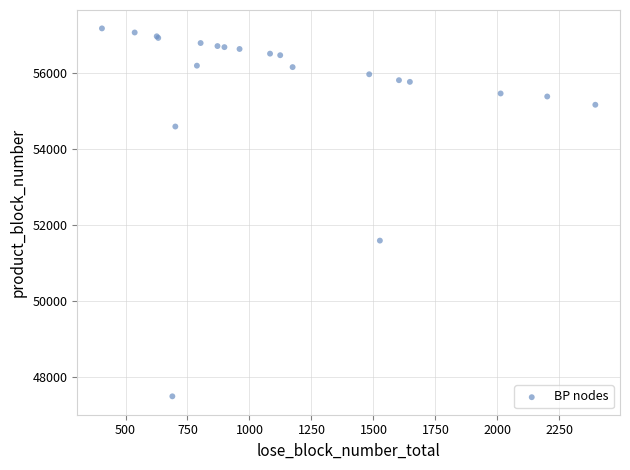

What Y value in the scatter plot is closest to 52331?

51586